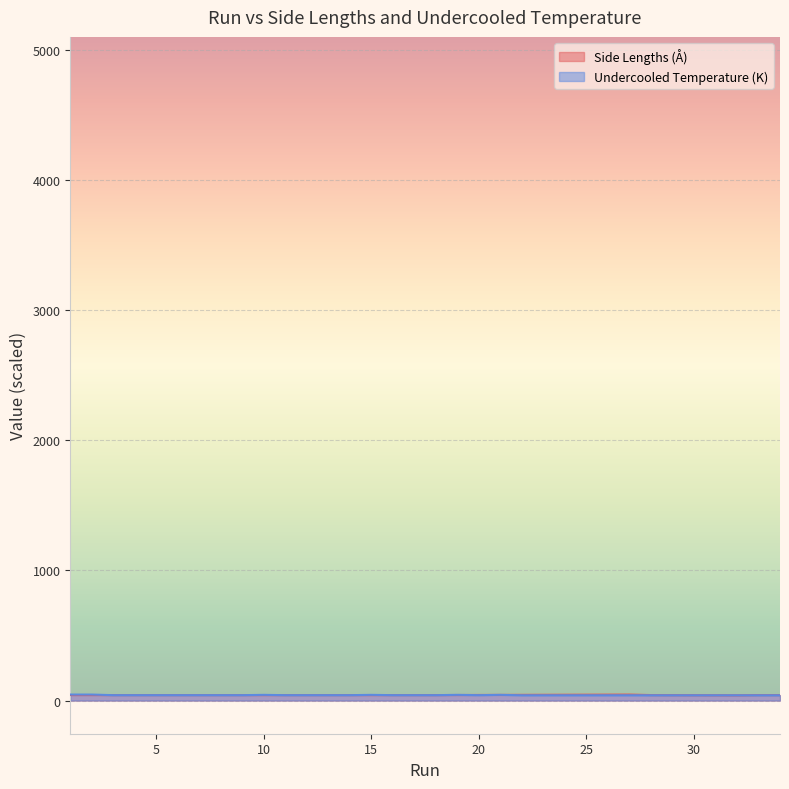

At which label does Side Lengths (Å) reach its minimum?

32